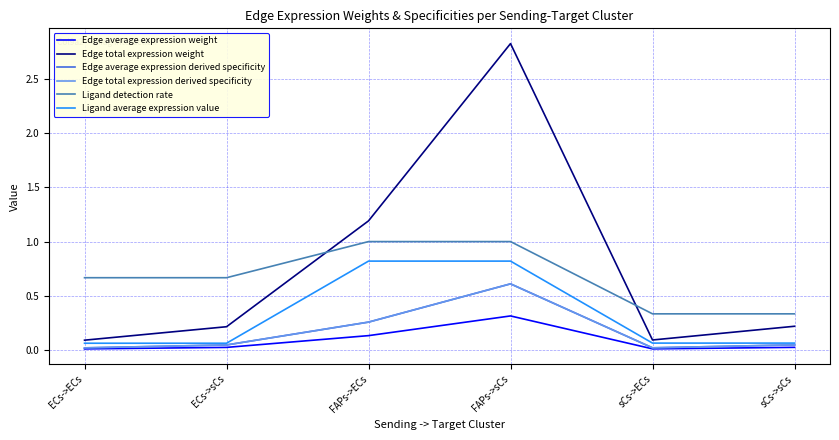

The Edge total expression weight series shows 0.1 at sCs->ECs. True or false?

True